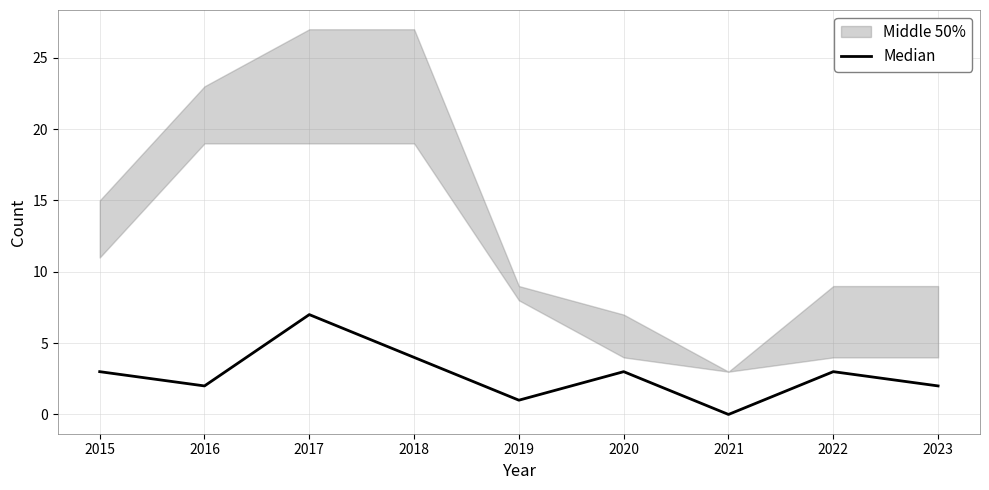

What is the difference between the values at 2017 and 2023?

5